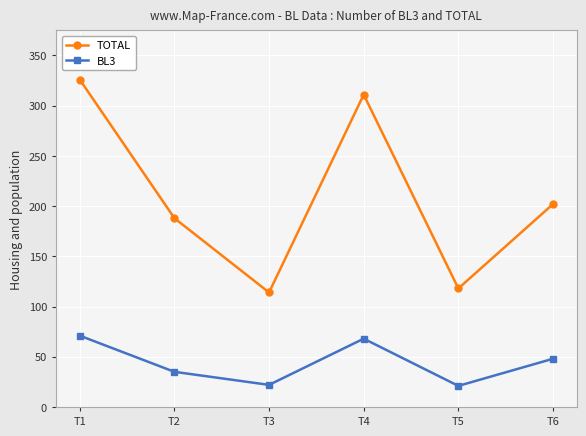

What is the total value across all series at T2?

223